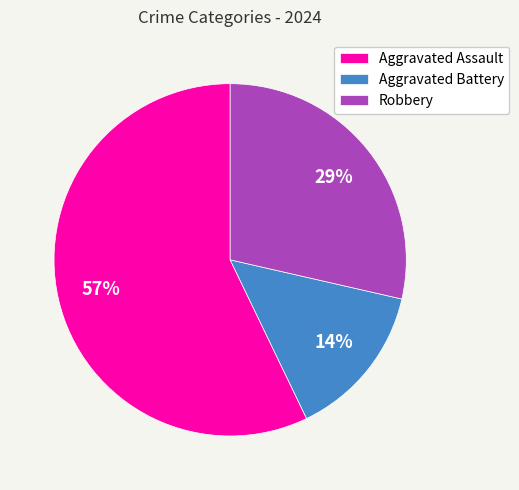

Count the number of slices in the pie.

3